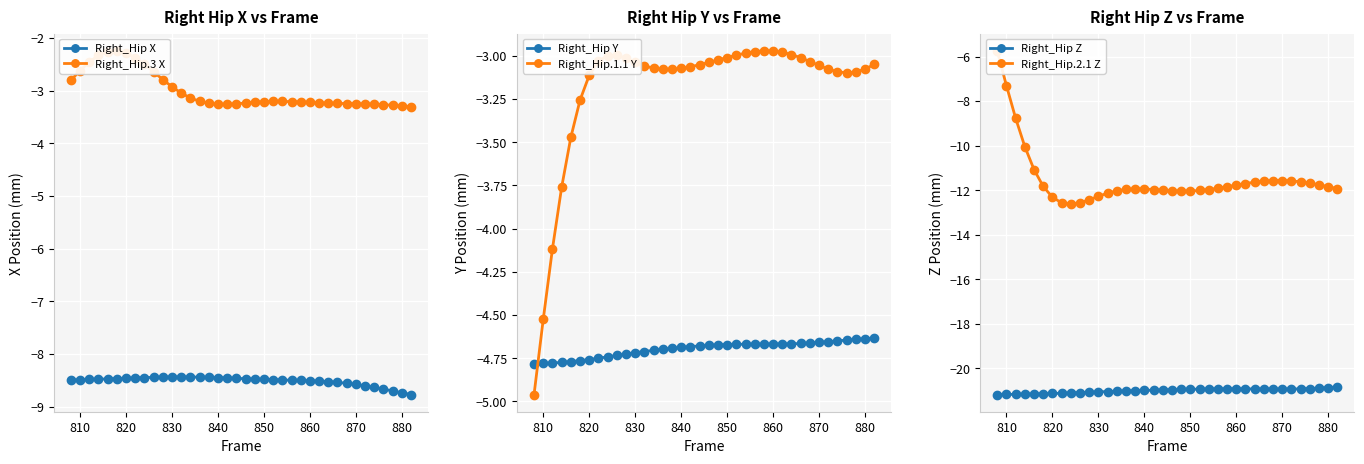

What is the lowest value of the Right_Hip X series?

-8.8